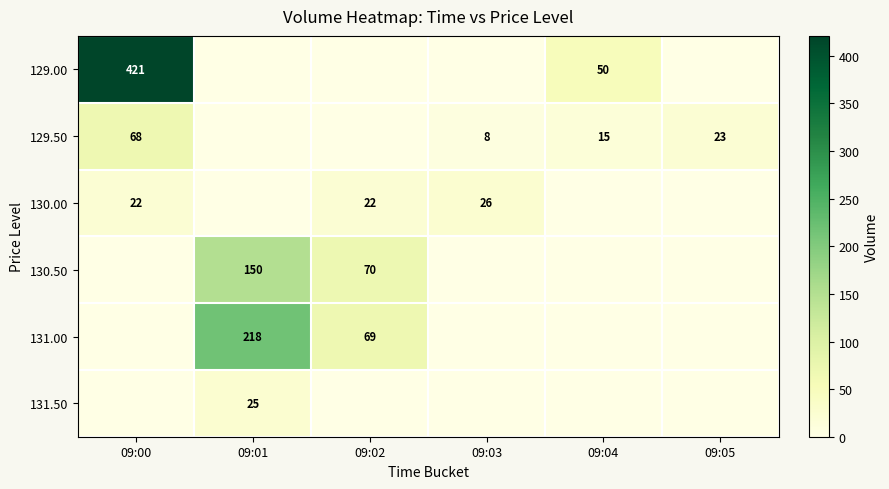

True or false: 131.00 has a value of 218 at 09:01.

True